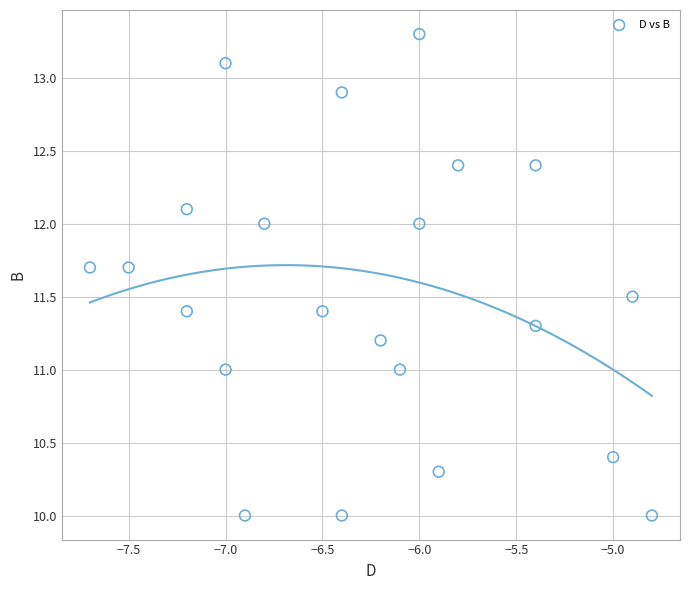

What is the range of X values (max minus min)?

2.9